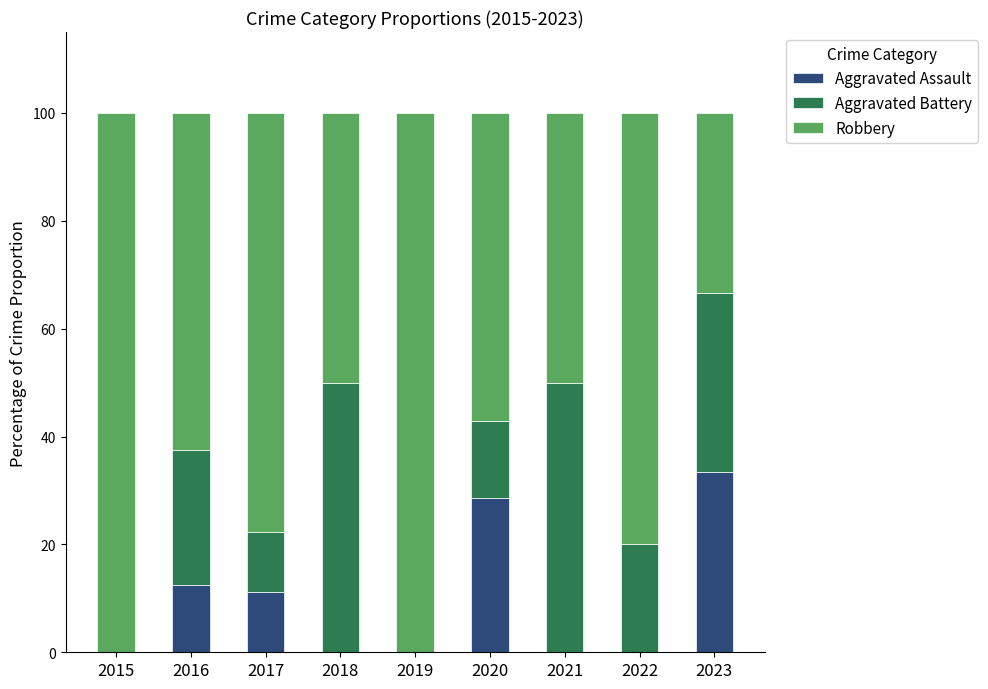

Is it true that Aggravated Assault equals 15.2 at 2021?

False